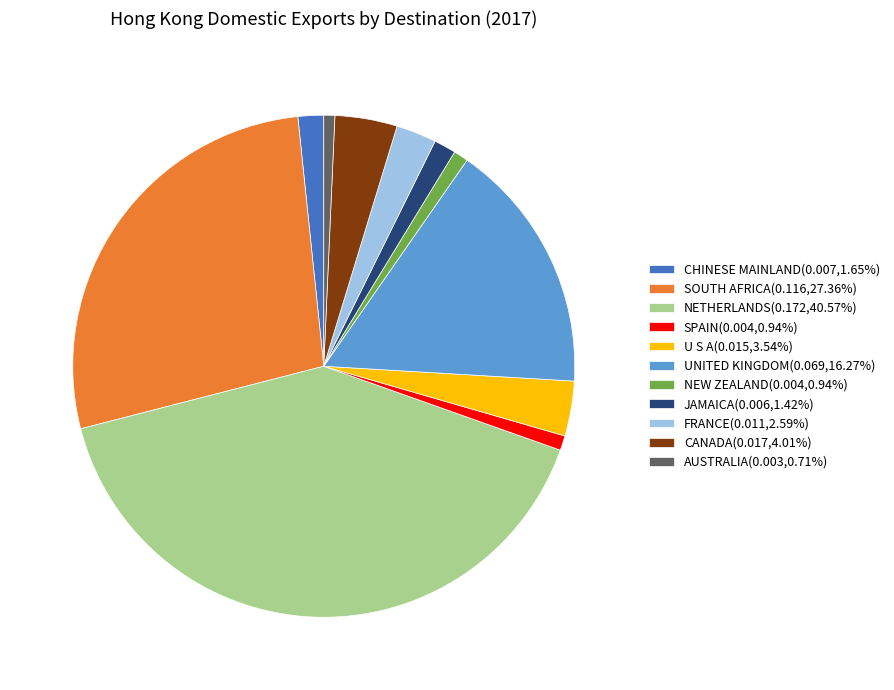

Do SPAIN(0.004,0.94%) and AUSTRALIA(0.003,0.71%) together represent more than half of the pie?

No